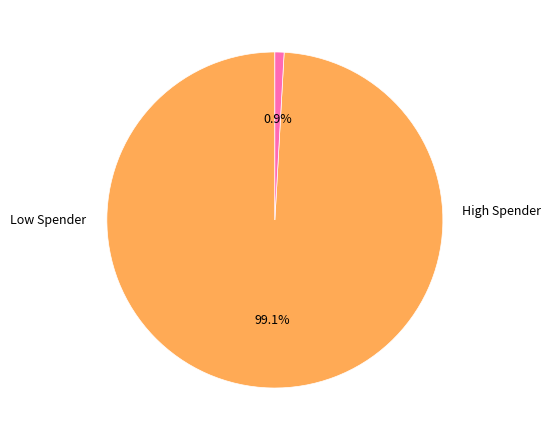

Is there a majority slice in this chart?

Yes